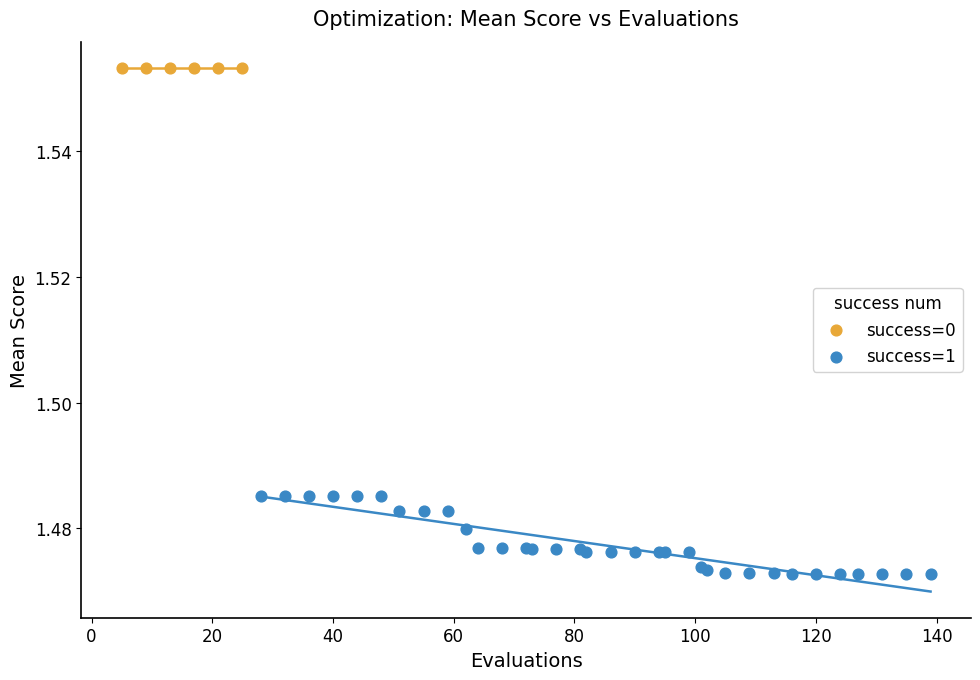

Which series reaches the maximum Y coordinate?

success=0